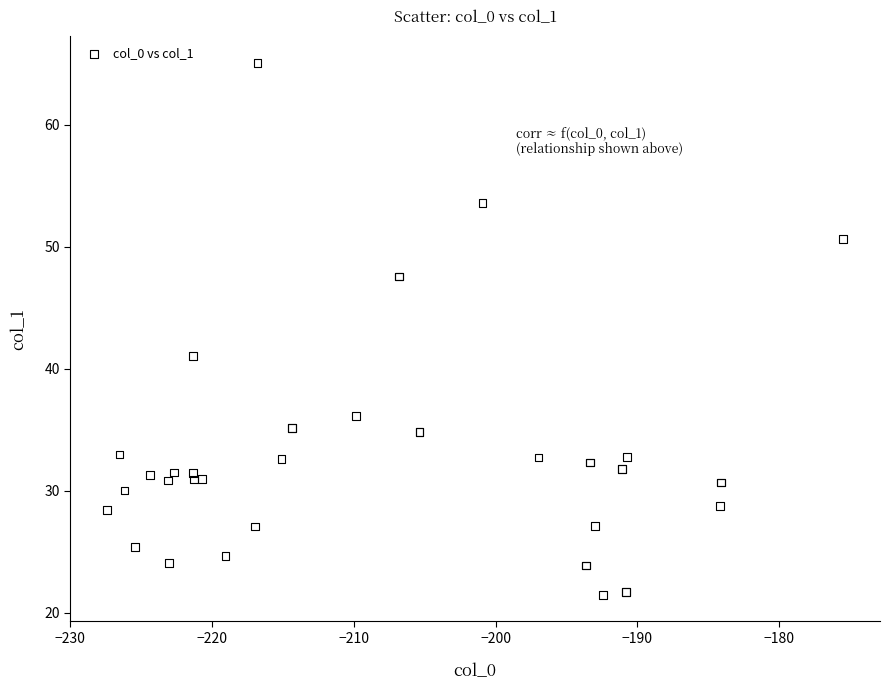

What Y value in the scatter plot is closest to 43?

41.1